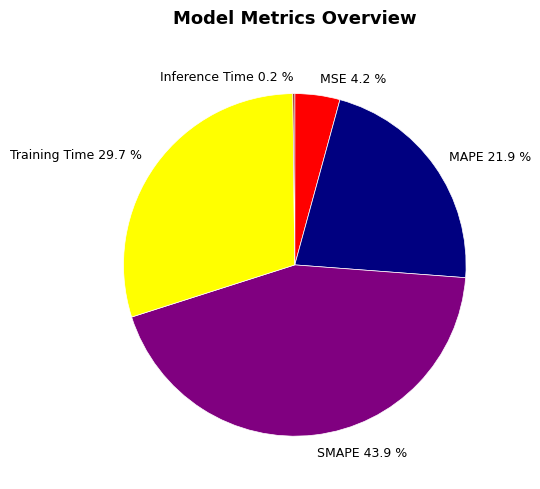

Is there any slice that represents more than half of the pie?

No